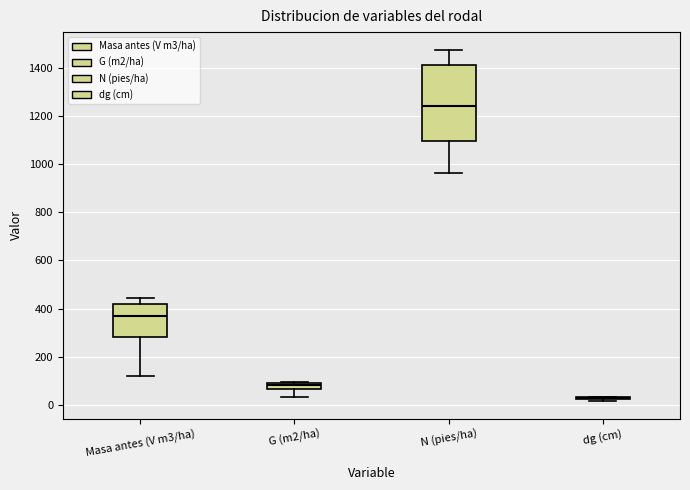

Where is the lower edge of the box for N (pies/ha) on the y-axis? The values are not printed on the chart, so give them approximately, as read against the axis.

1100